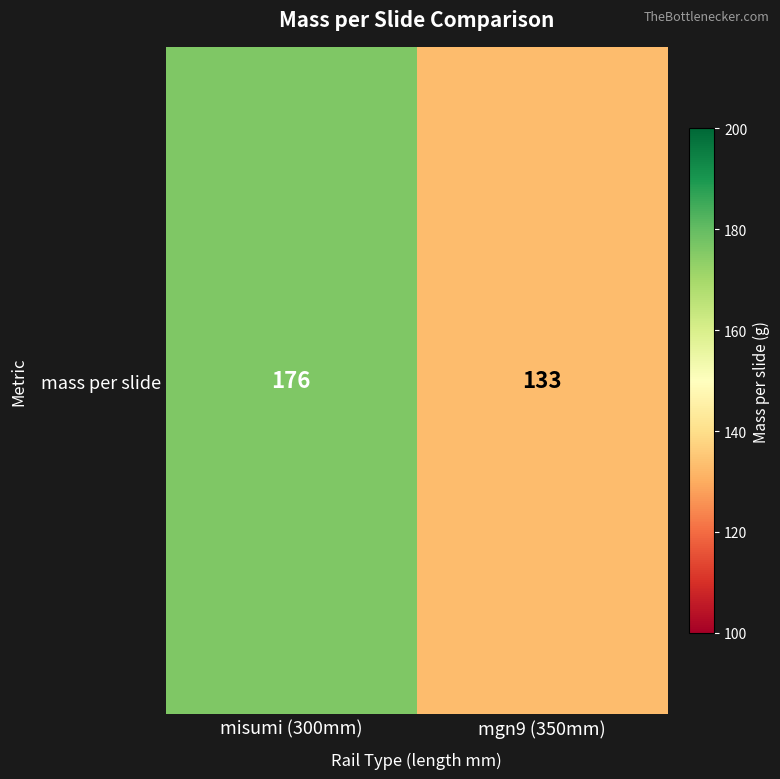

What is the change in value from misumi (300mm) to mgn9 (350mm)?

-43